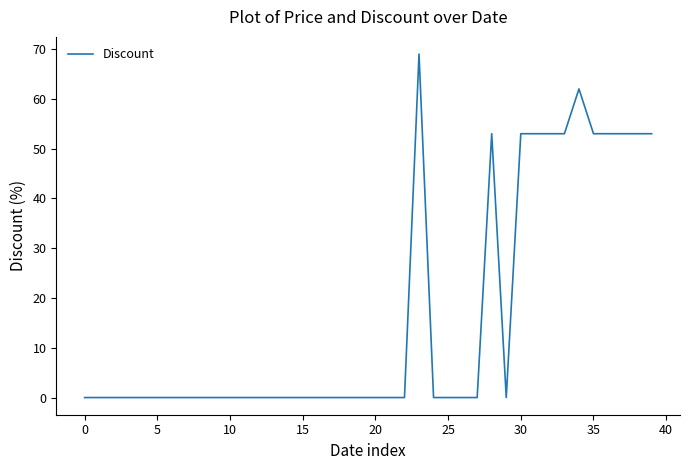

What is the greatest value displayed?

69